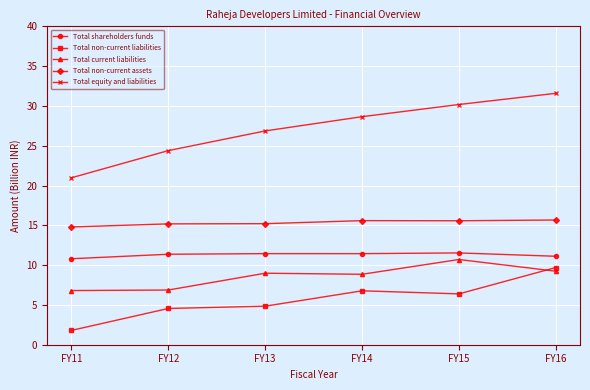

Where does the Total current liabilities series first go above 8?

FY13